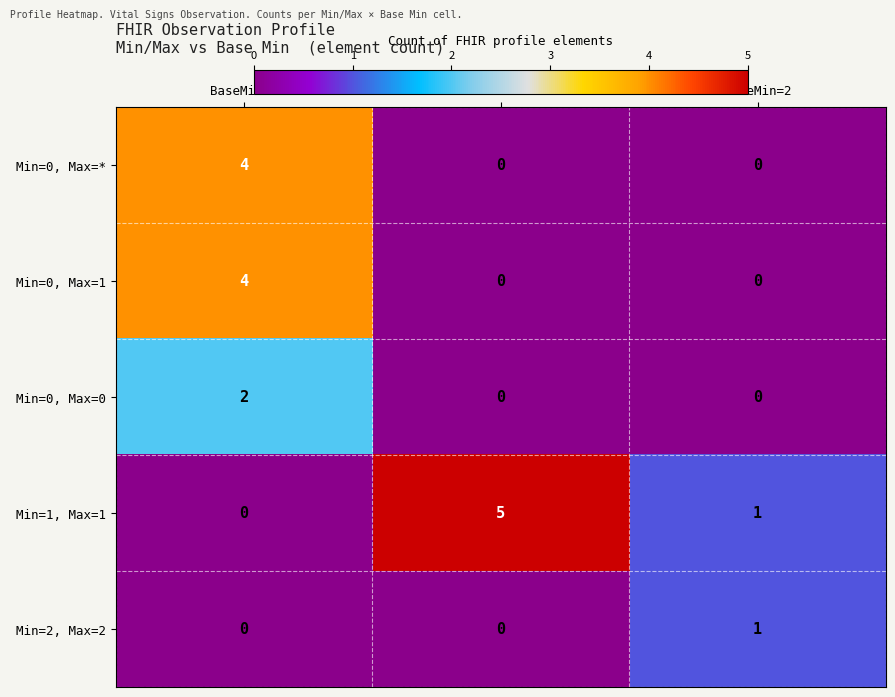

Which series has the widest spread of values?

Min=1, Max=1